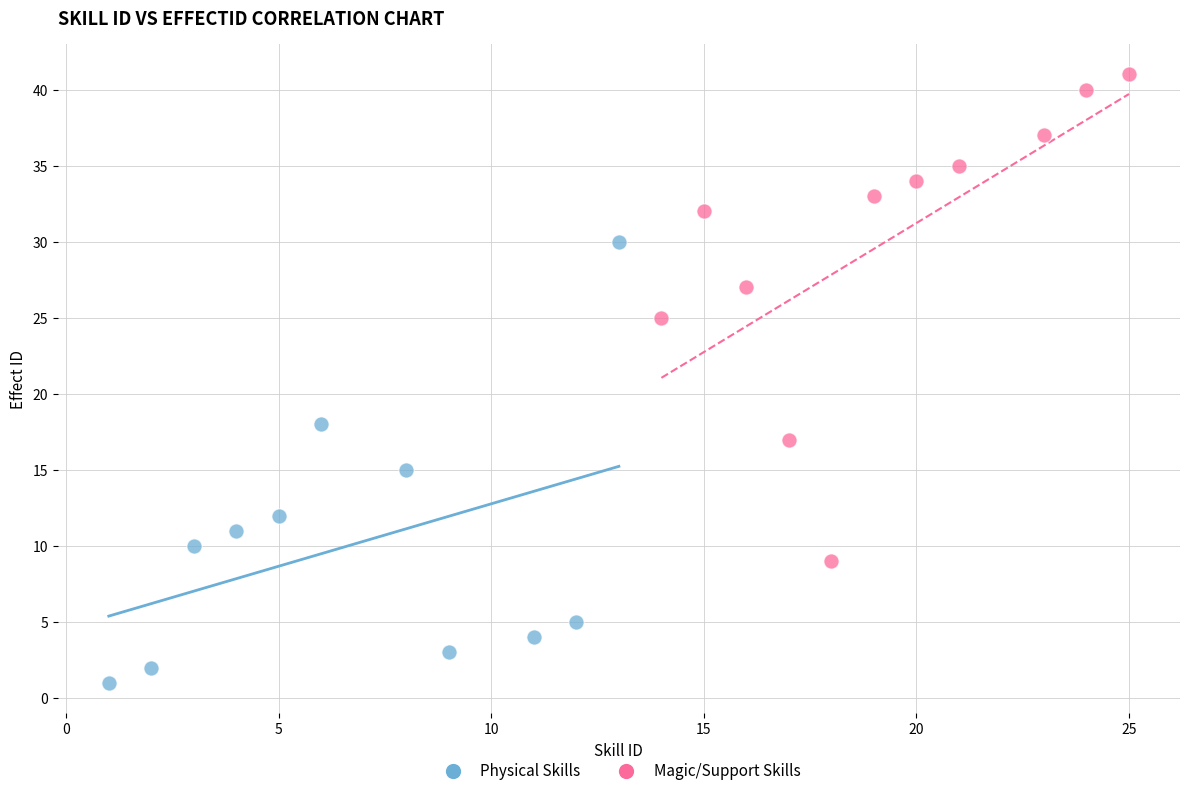

Which series contains the lowest Y value?

Physical Skills